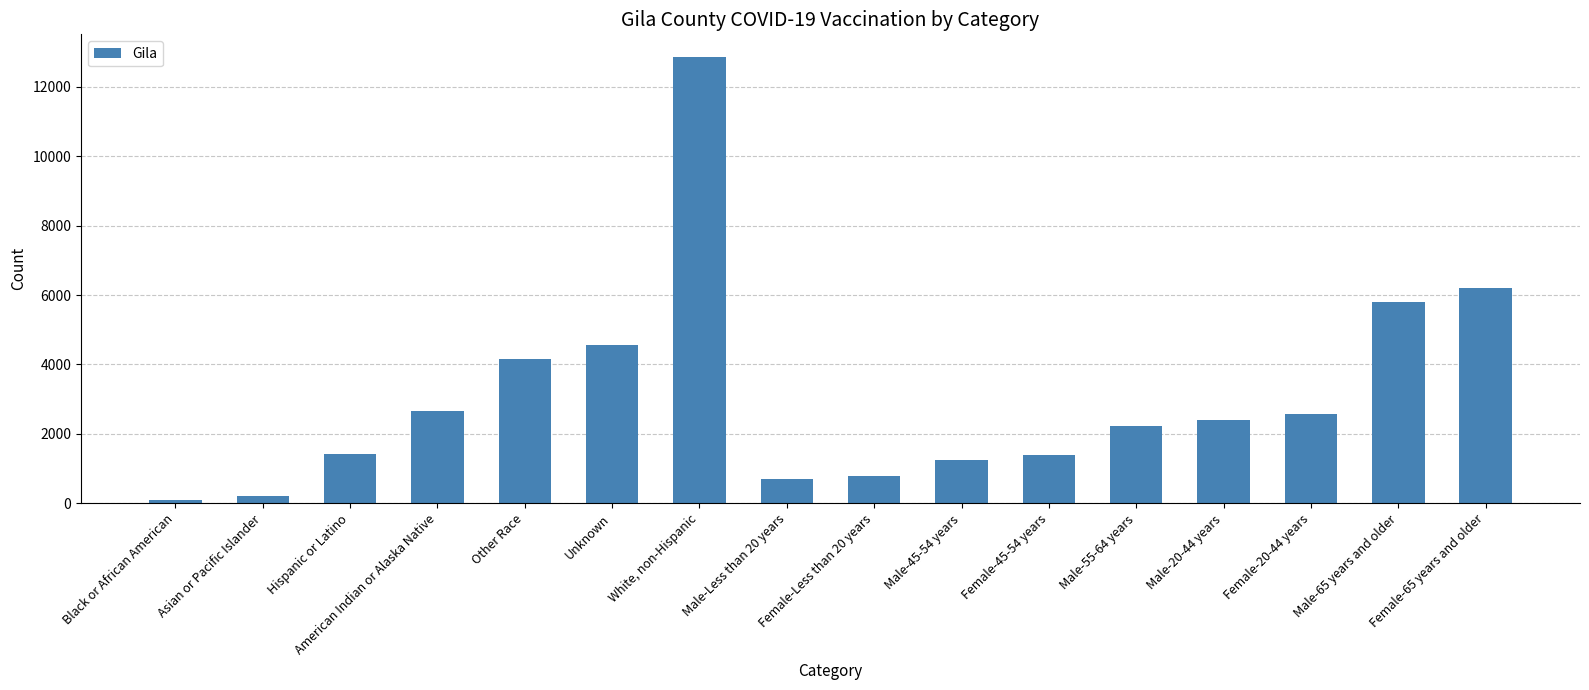

What is the value of the 1st bar from the left?

89